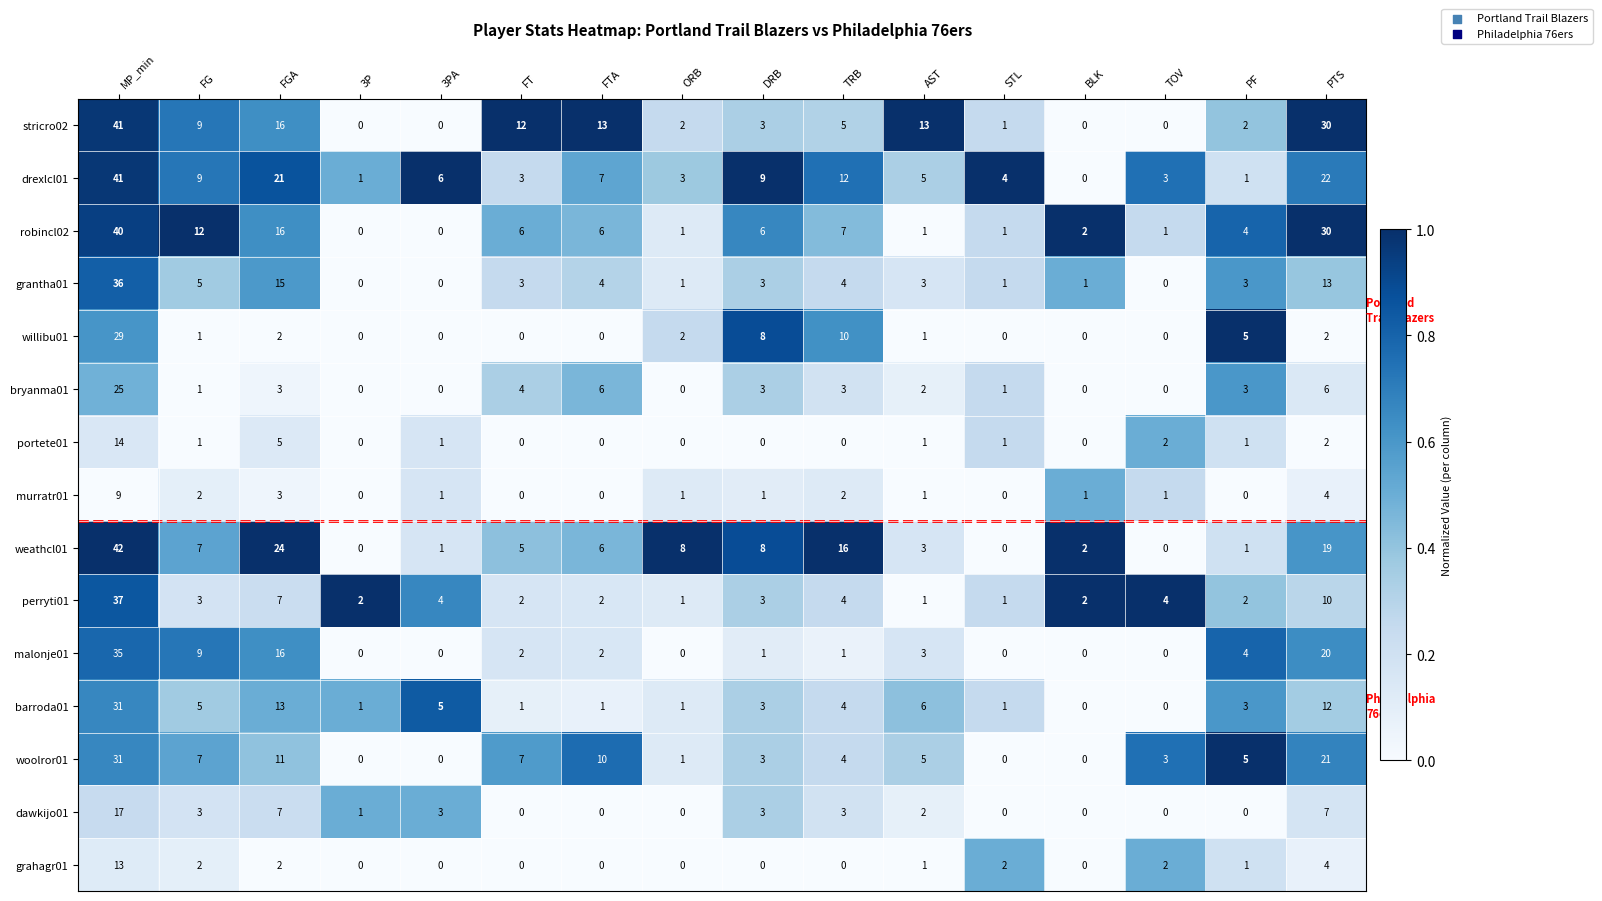

What is the spread (max minus min) of values at ORB?

8